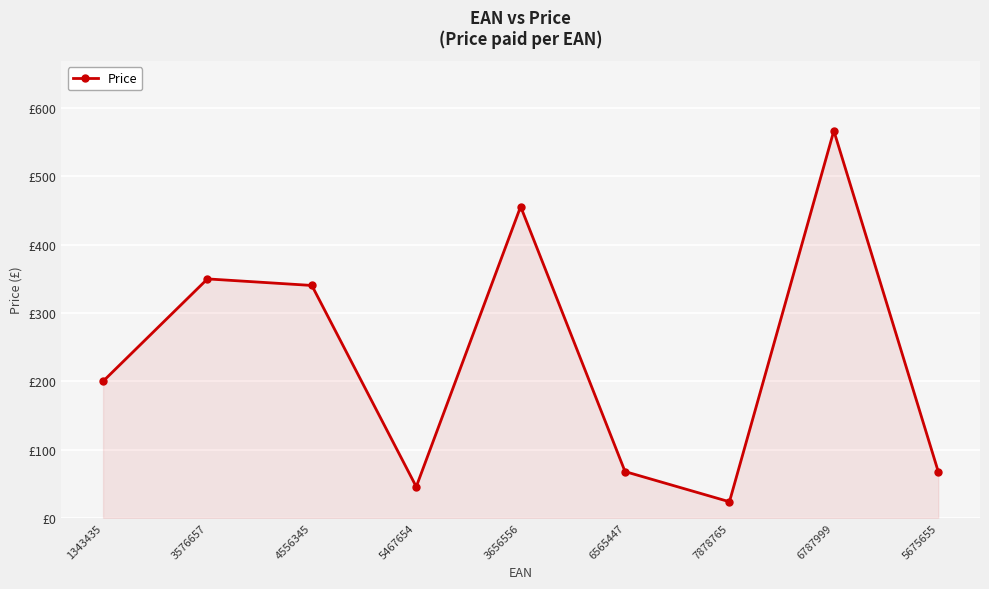

What is the difference between the values at 1343435 and 3656556?

256.0